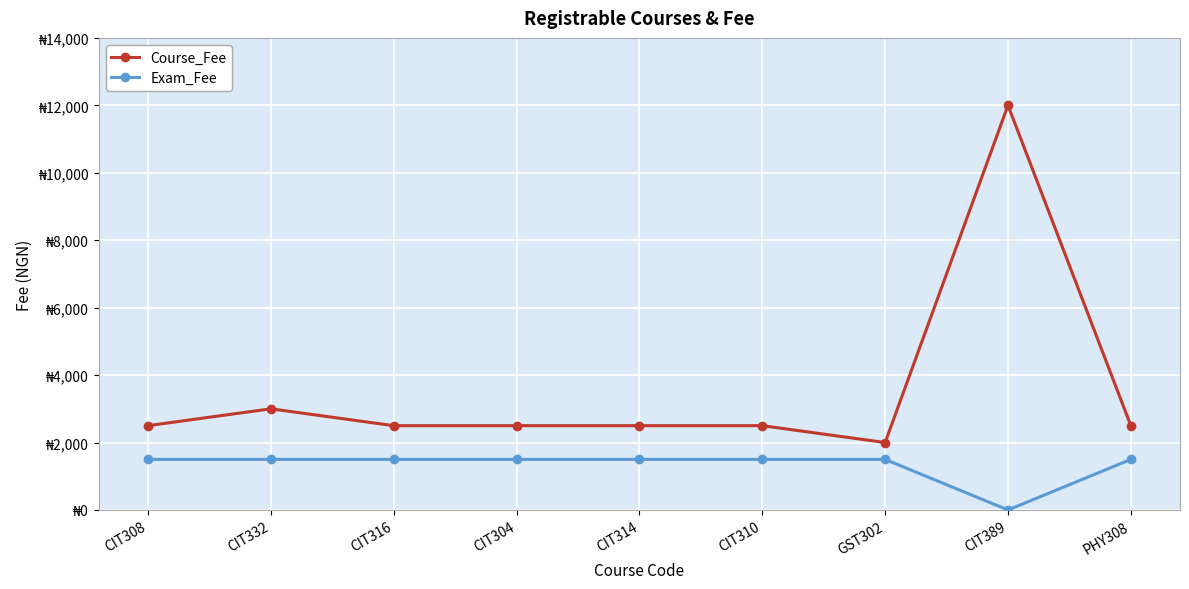

Reading right to left, what are all the values shown in this chart?

Course_Fee: 2500	12000	2000	2500	2500	2500	2500	3000	2500
Exam_Fee: 1500	0	1500	1500	1500	1500	1500	1500	1500